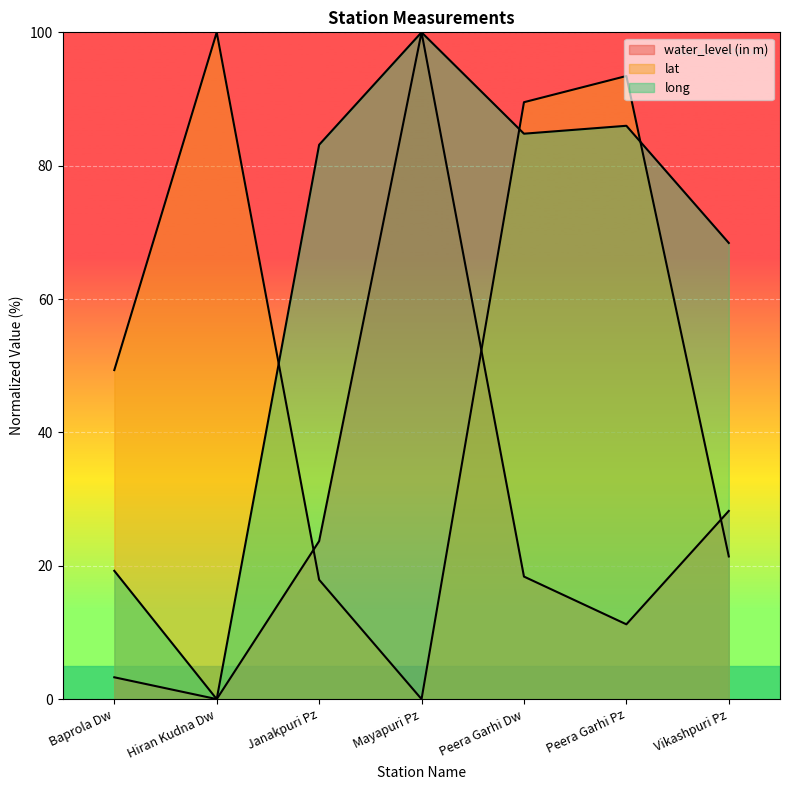

Which series has the largest range (max minus min)?

water_level (in m)